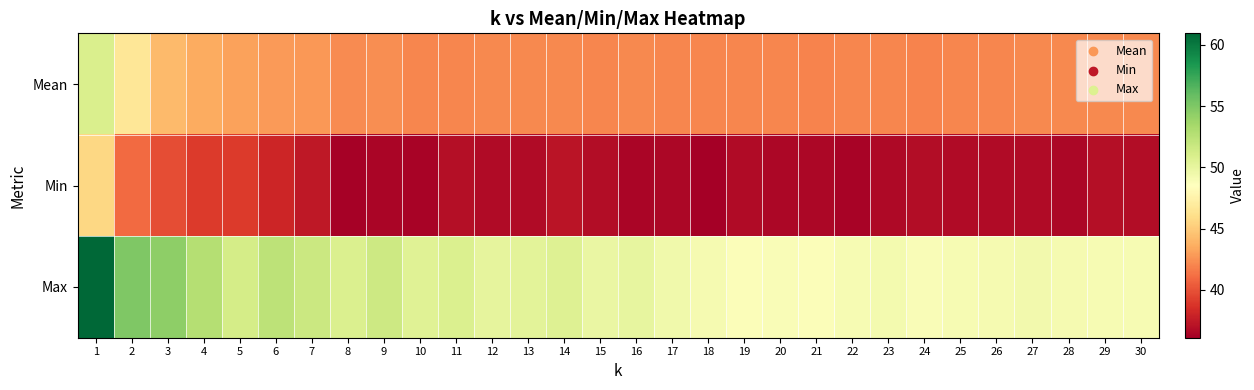

At which category does the chart reach its peak across all series?

1